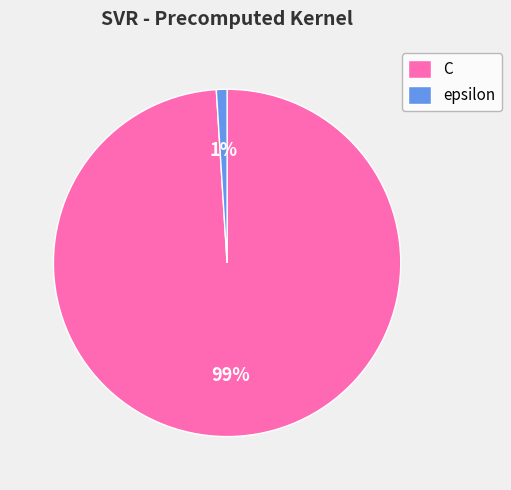

What is the majority slice?

C